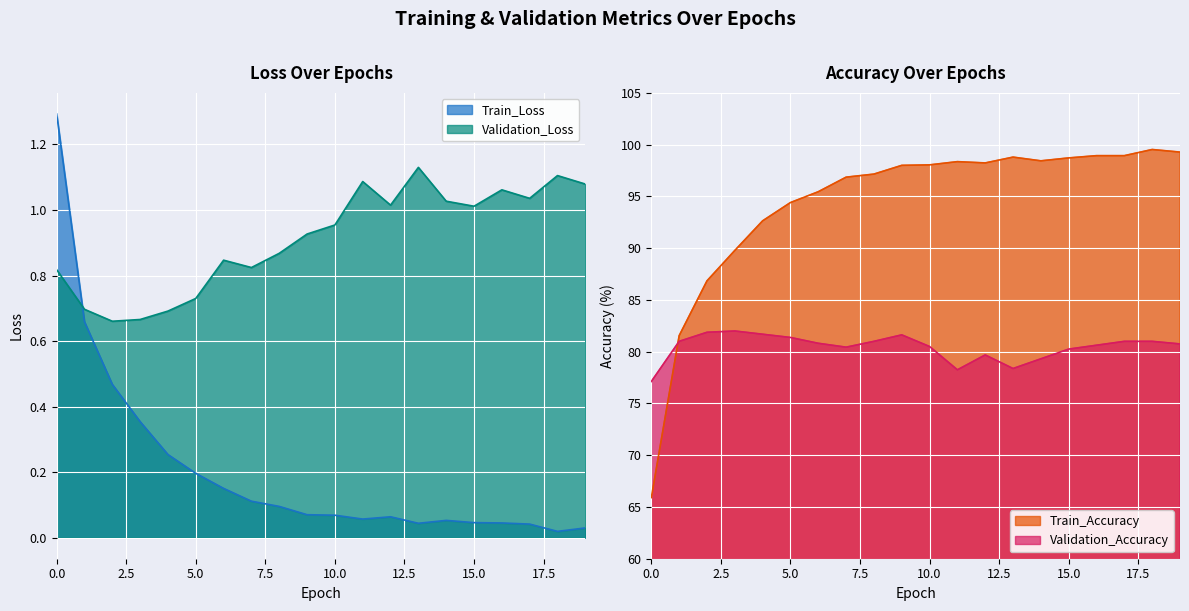

In Validation_Loss, how many points are lower than both neighbors (excluding endpoints)?

5